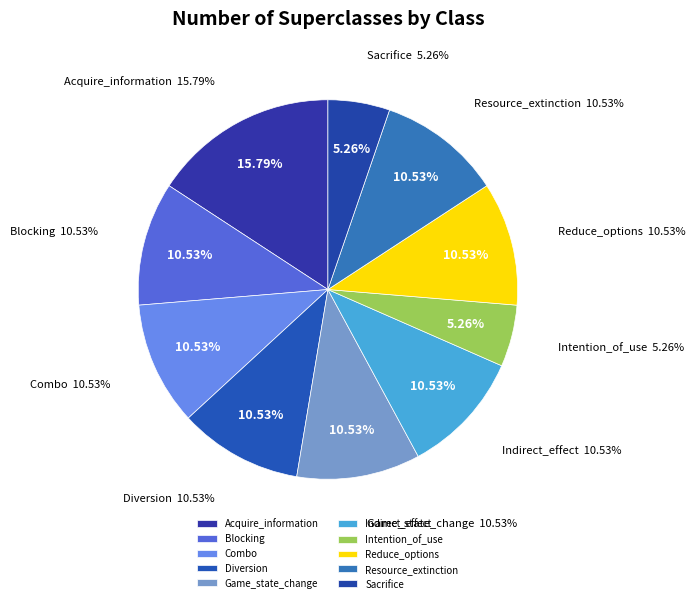

Is there a majority slice in this chart?

No